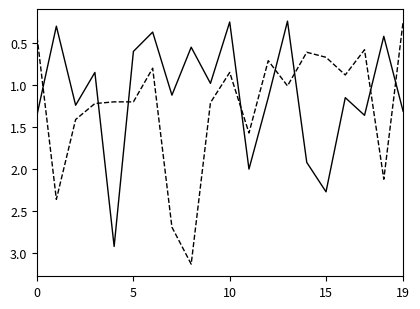

What is the greatest value displayed?

3.1